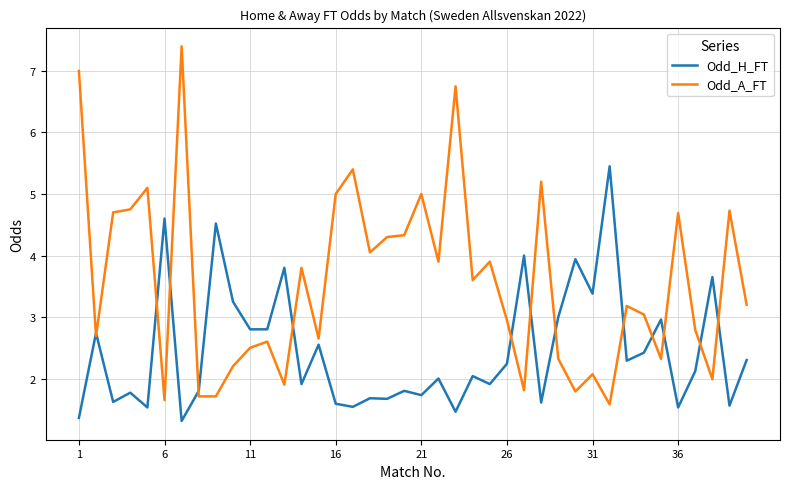

How many categories are shown in the chart?

40